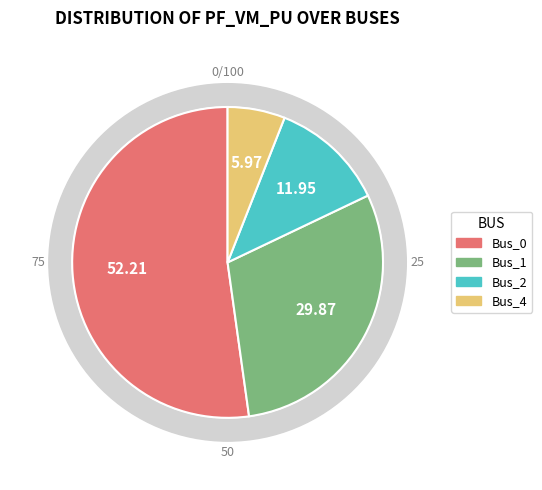

To the nearest percent, what is the combined percentage of Bus_2 and Bus_1?

42%